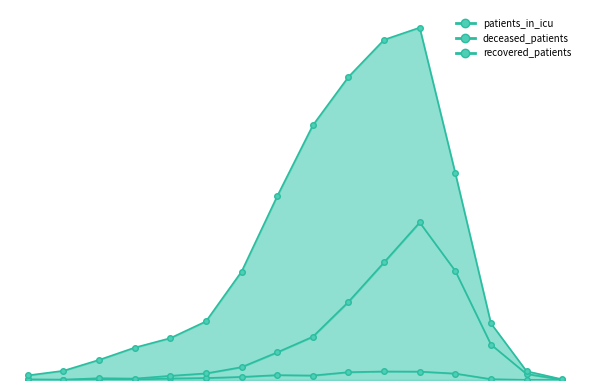

What position from the right is 40 - 44?

11